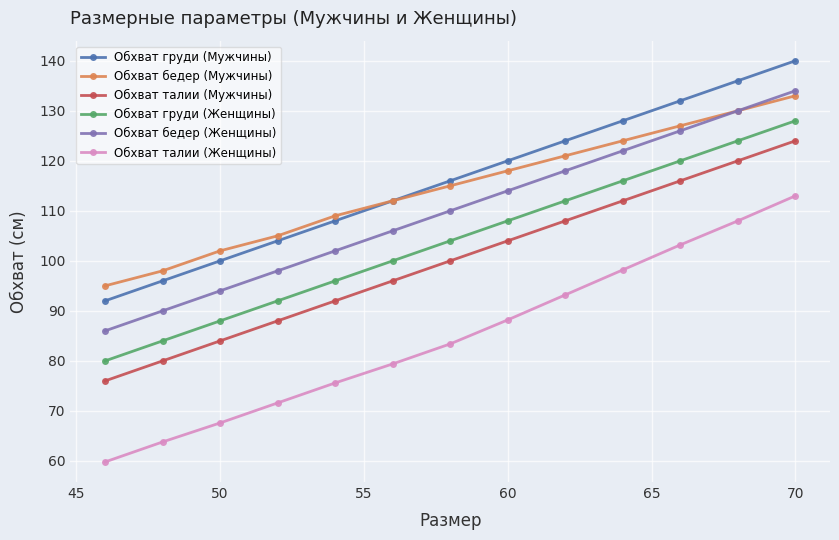

What is the value of the Обхват талии (Мужчины) point at the 8th from the left?

104.0